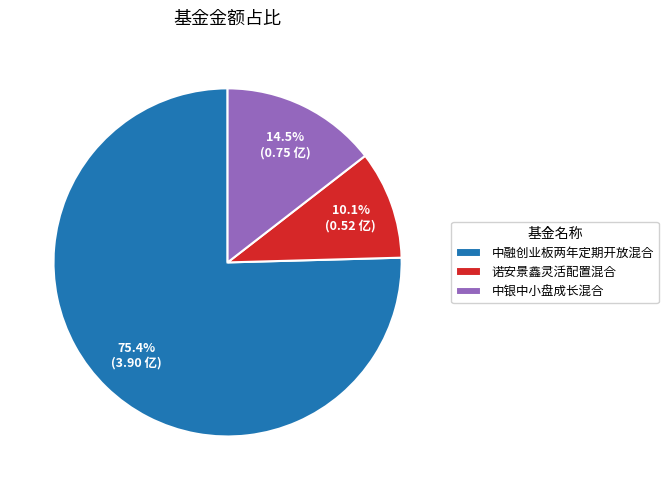

To the nearest percent, what is the average slice percentage?

33%